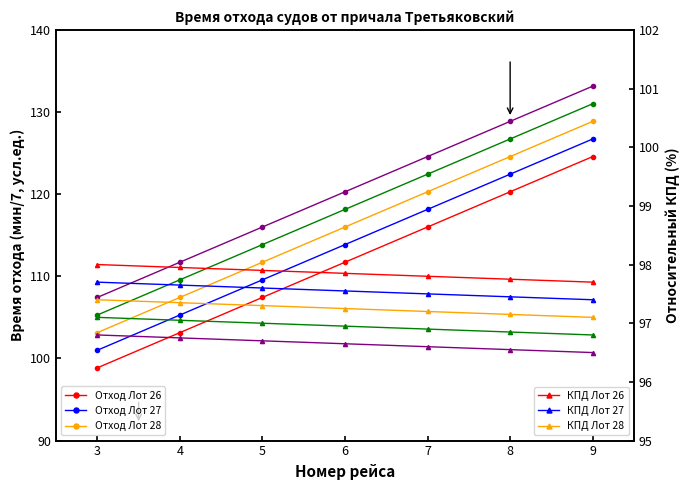

True or false: Лот 27 (Столица-1) has a value of 201.7 at 8.

False